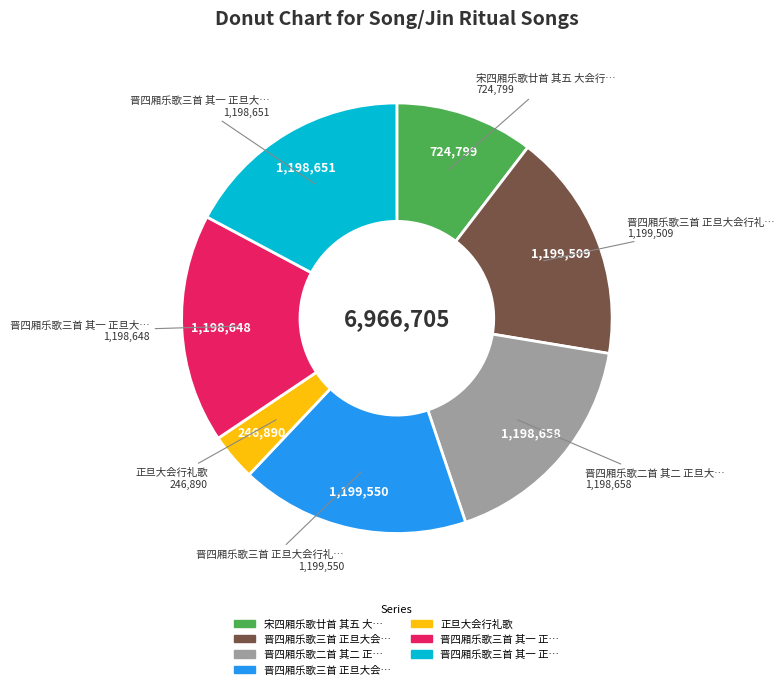

How many segments does this pie chart have?

7